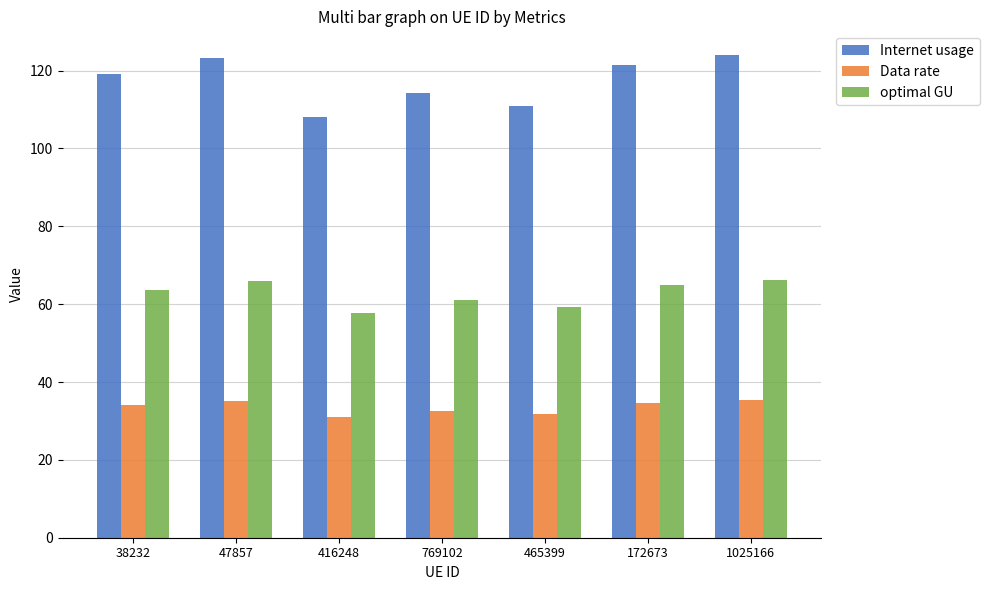

Is the value of Data rate at 416248 greater than the value of Internet usage at 416248?

No